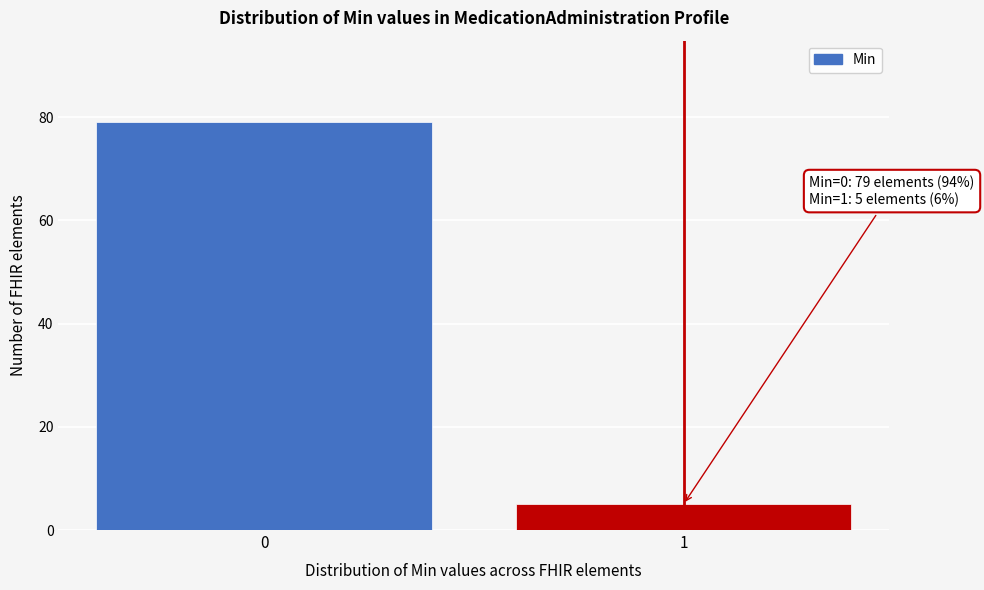

Reading left to right, transcribe all the data shown in this chart.

0=79	1=5